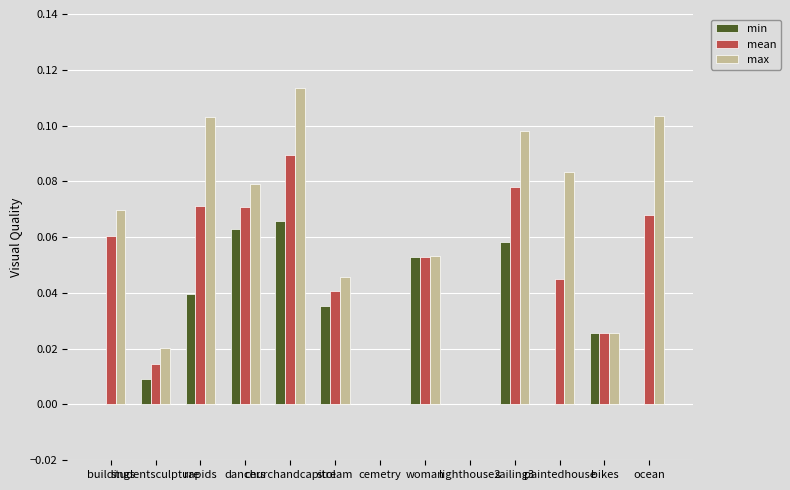

What is the sum of all min values?

0.3